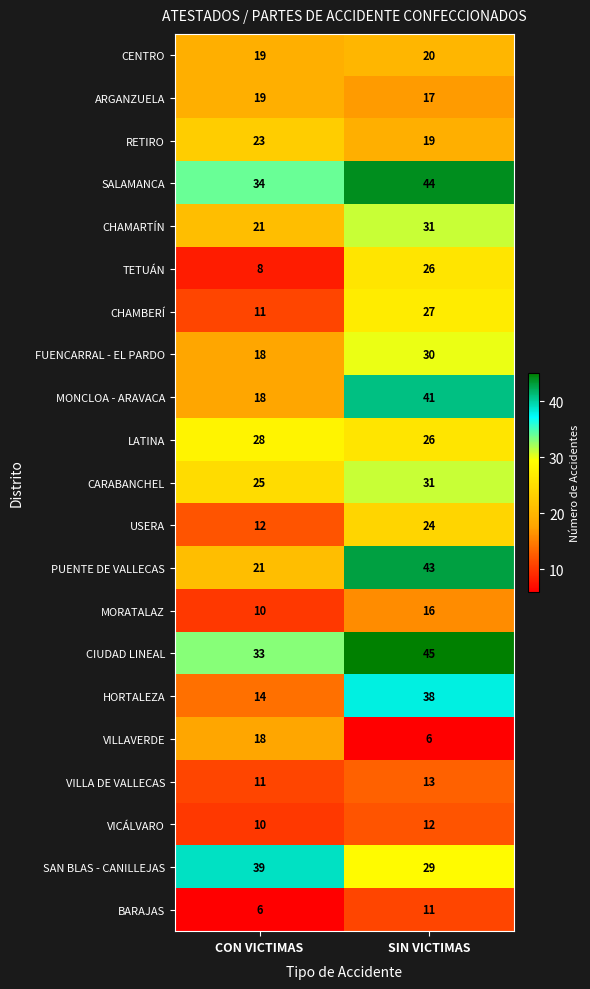

List the labels in order of HORTALEZA value, smallest first.

CON VICTIMAS, SIN VICTIMAS